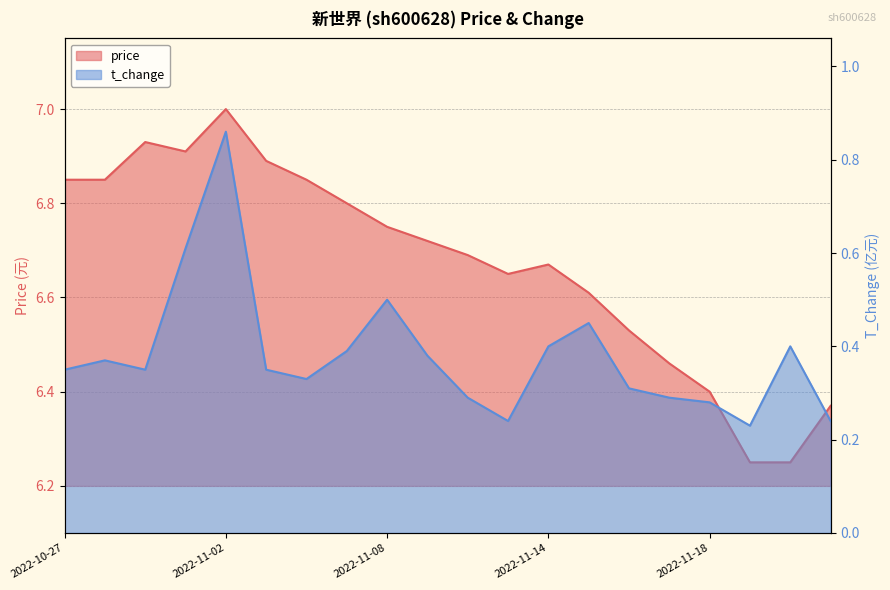

True or false: price and t_change intersect in this chart.

False